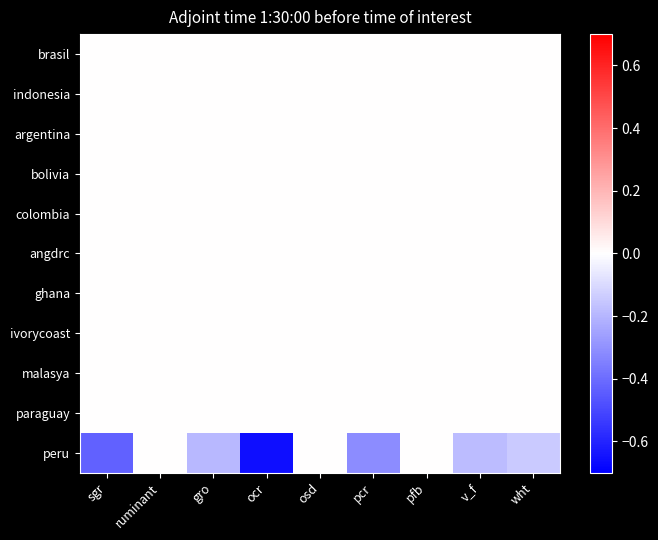

Which series has the largest range (max minus min)?

peru